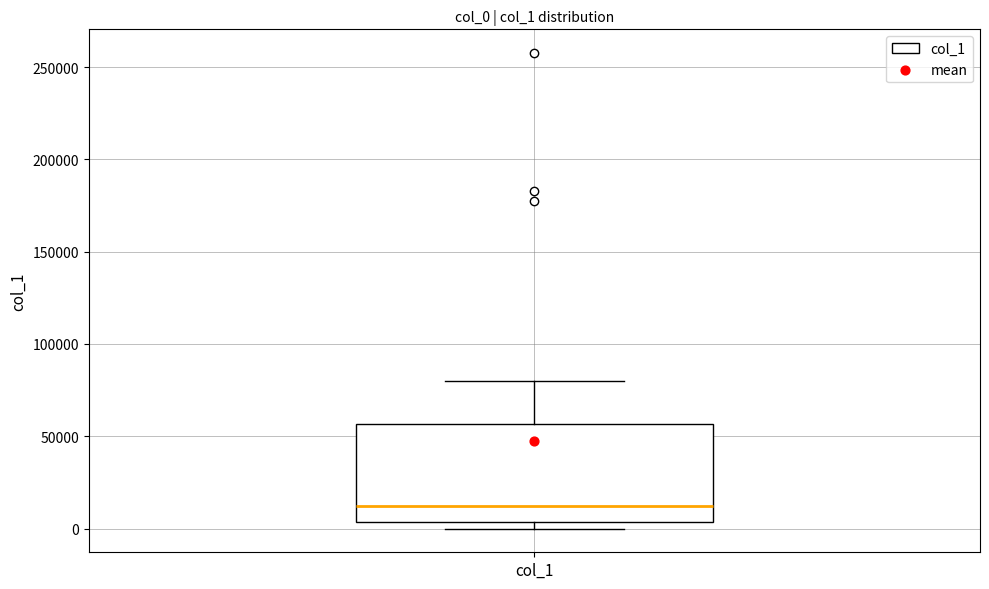

Read this box plot against the y-axis: the position of the median line, the range covered by the box, and the ends of both whiskers. The values are not printed on the chart, so give them approximately, as read against the axis.

median 10000, box 5000 to 55000, whiskers 0 to 80000